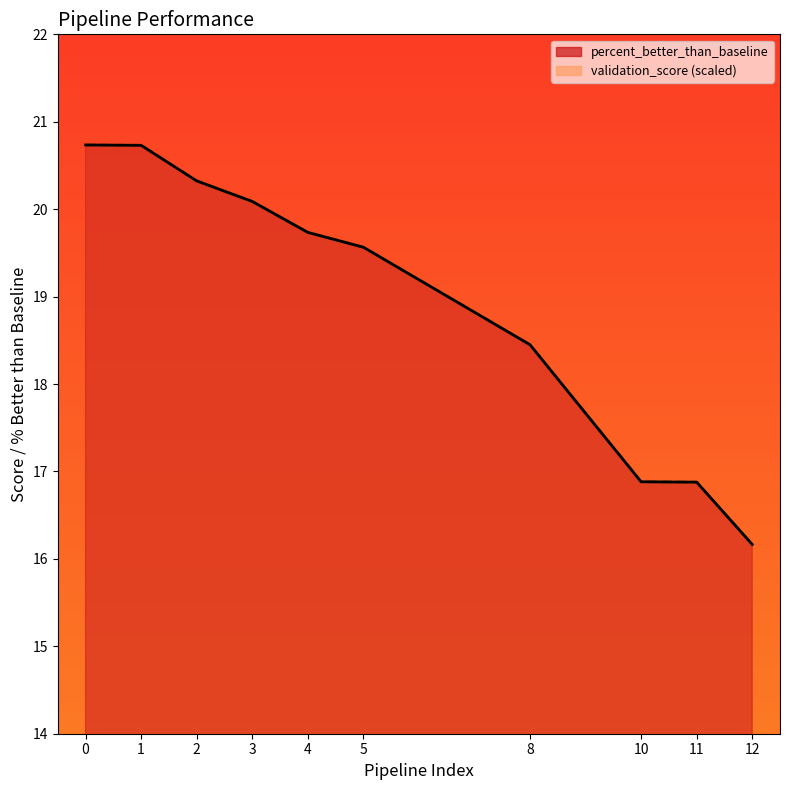

Is the value of percent_better_than_baseline at 11 greater than the value of validation_score at 12?

Yes